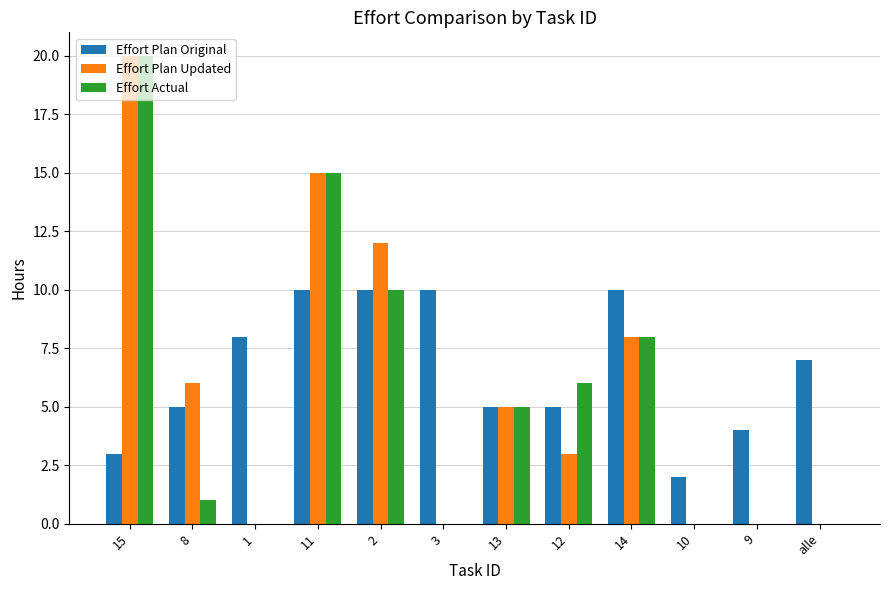

Which series changed the most between 8 and 14?

Effort Actual